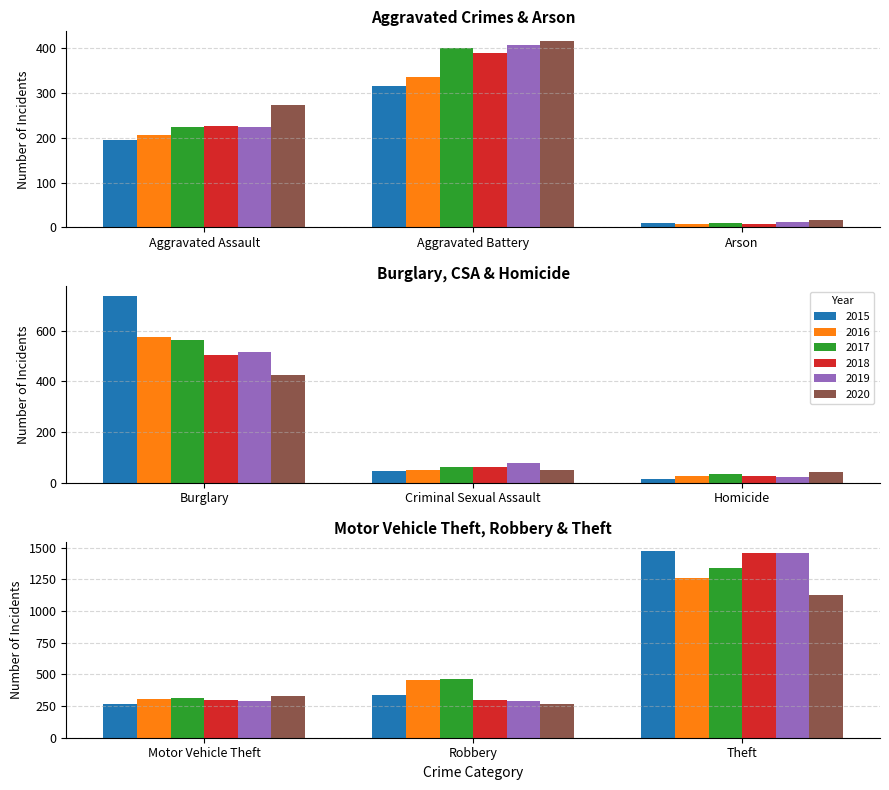

Count the number of data series in this chart.

6